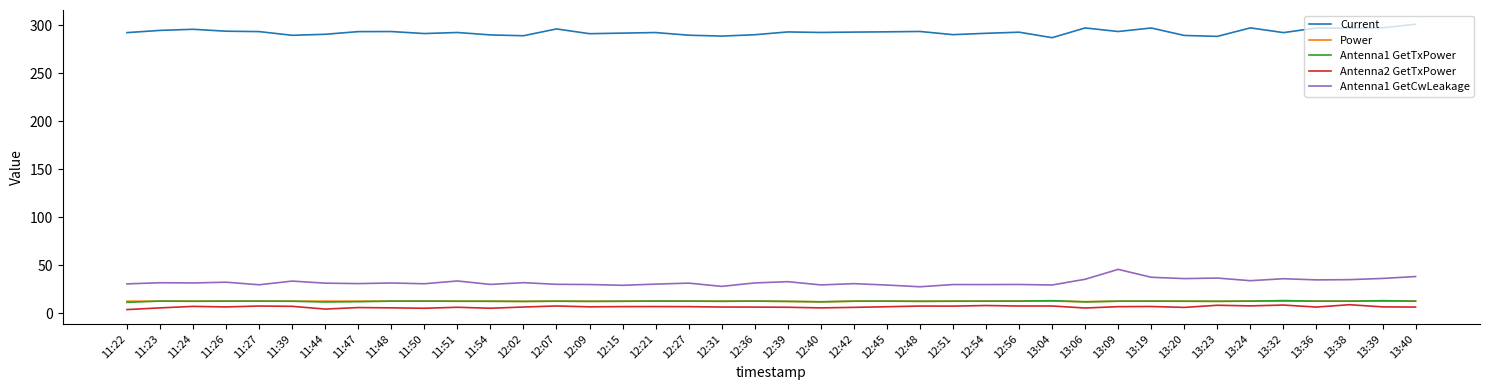

The value of Antenna1 GetCwLeakage at 13:09 is 45.6. True or false?

True